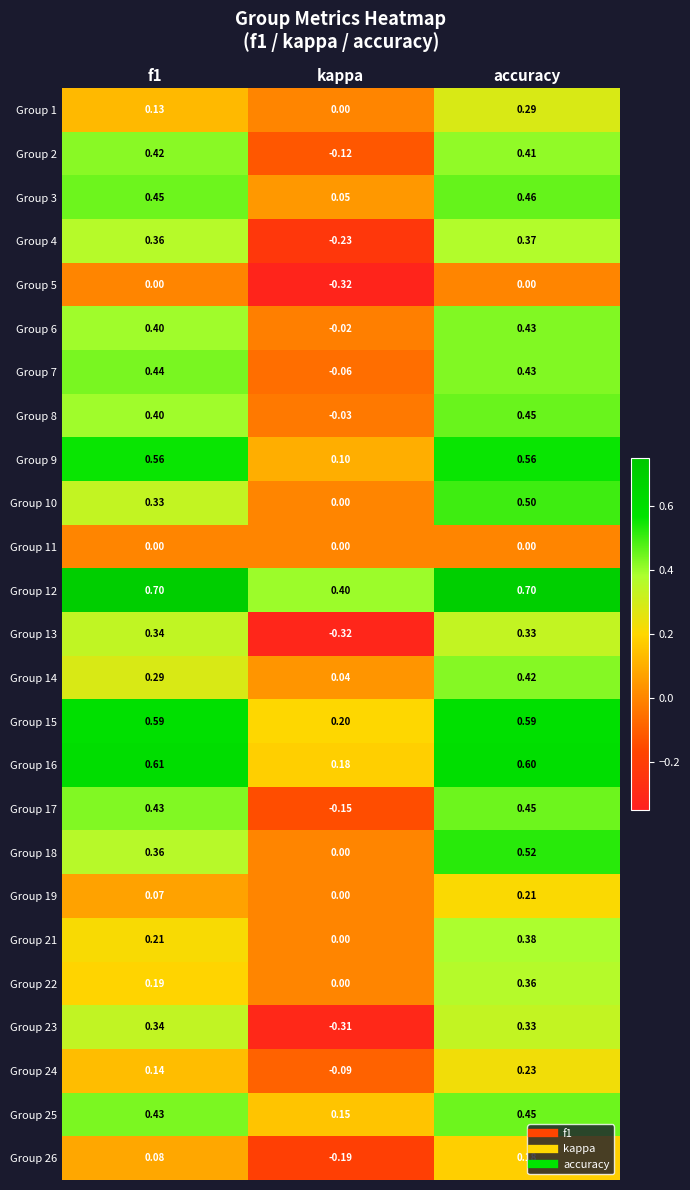

Is the value of Group 18 at kappa greater than the value of Group 23 at kappa?

Yes